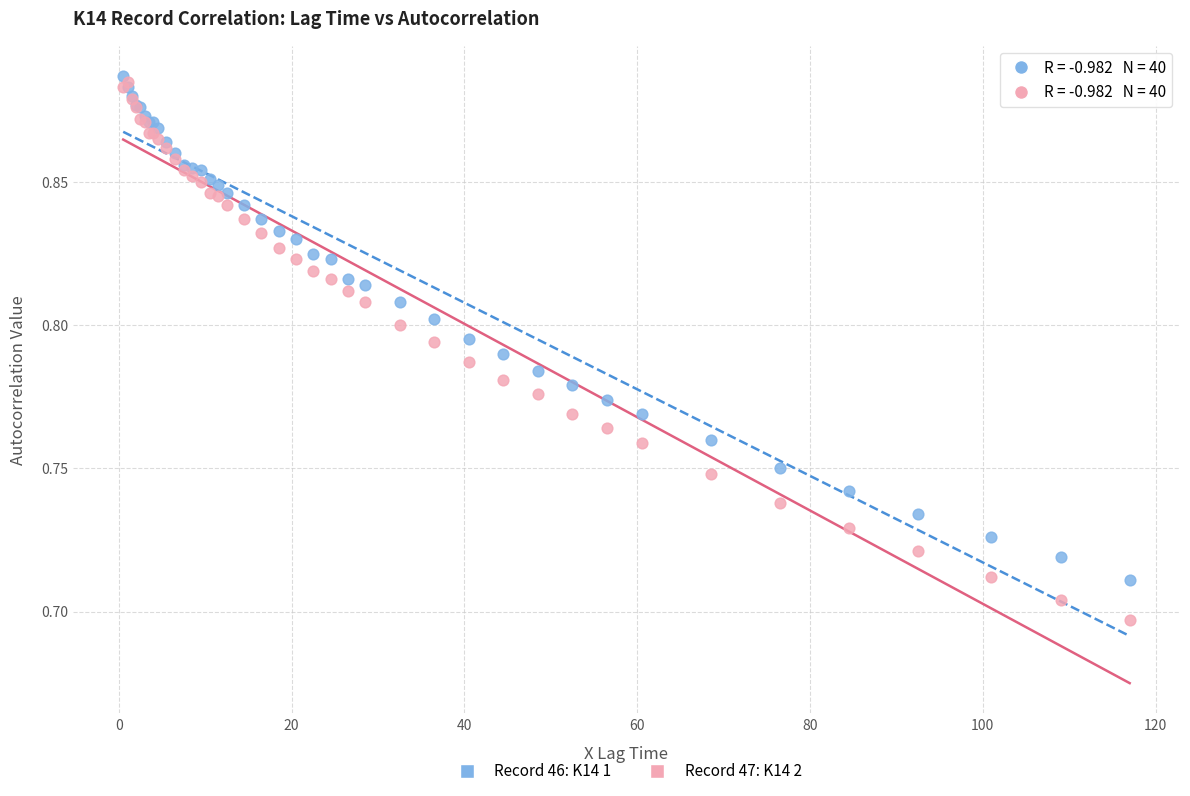

Which series reaches the minimum Y coordinate?

Record 47: K14 2